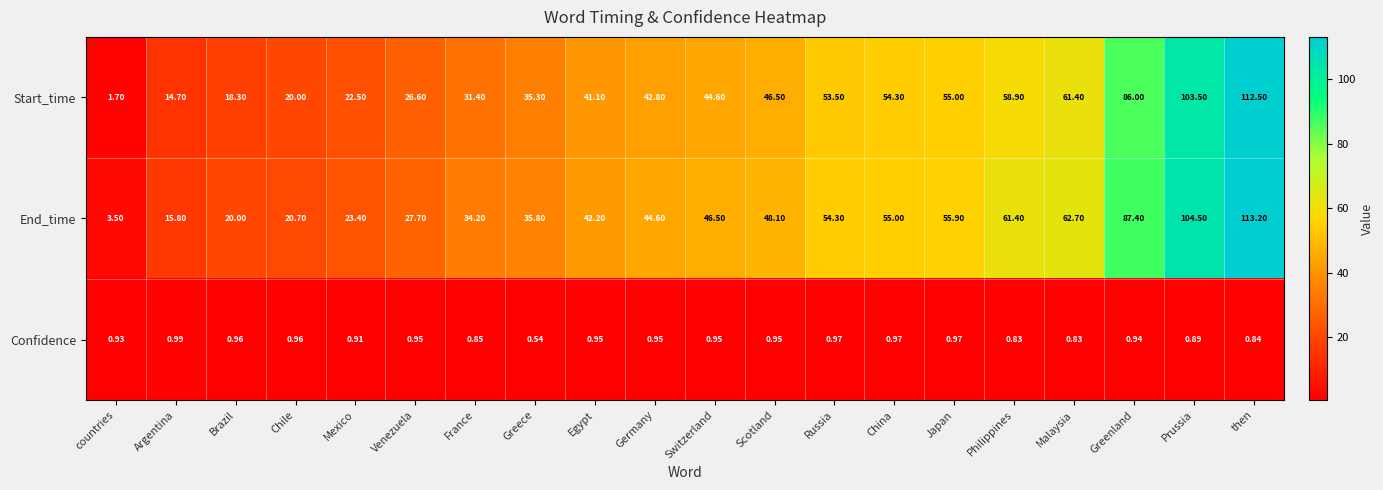

Which series has the widest spread of values?

Start_time